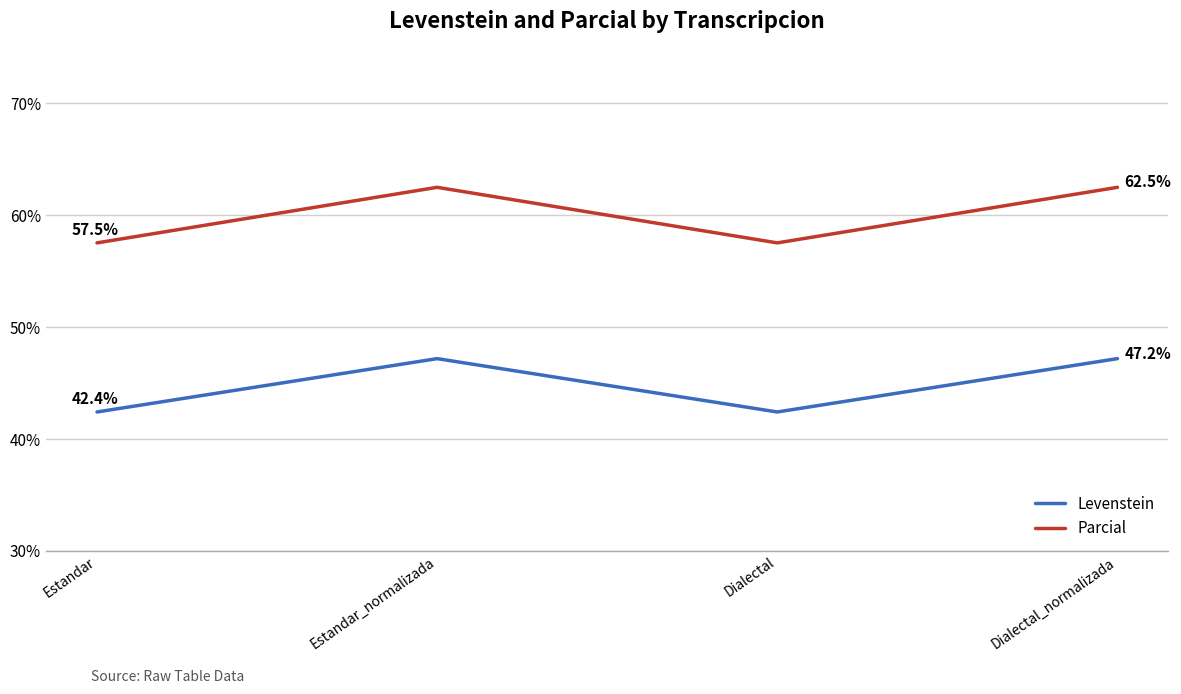

What position from the right is Dialectal?

2